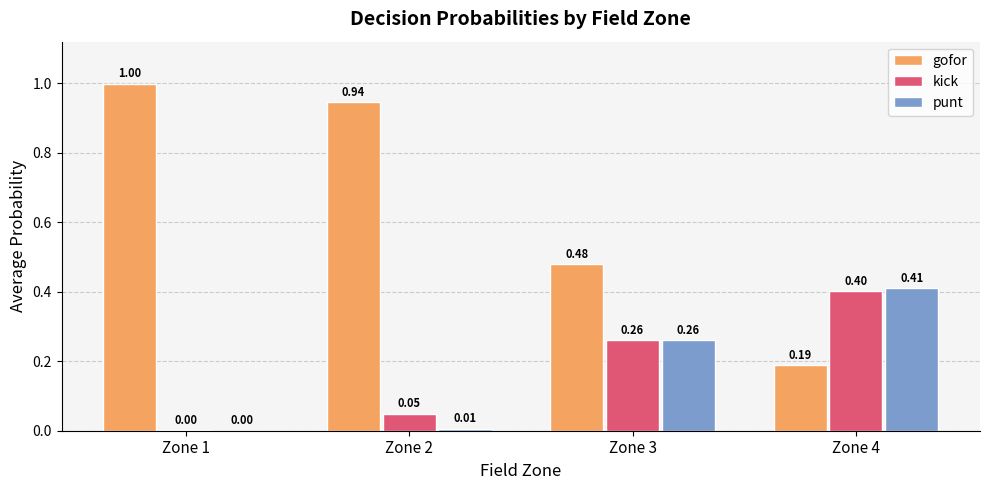

Which series has the largest total across all categories?

gofor